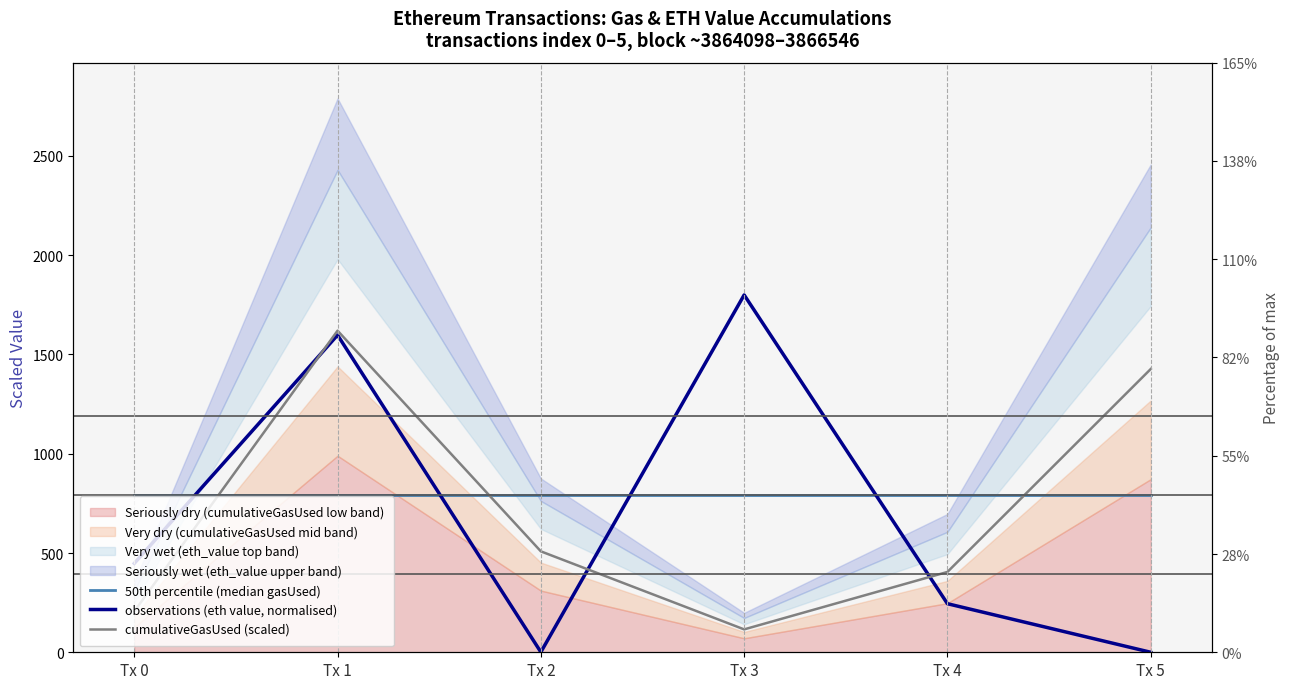

Which has a higher value, Tx 3 or Tx 0?

Tx 3